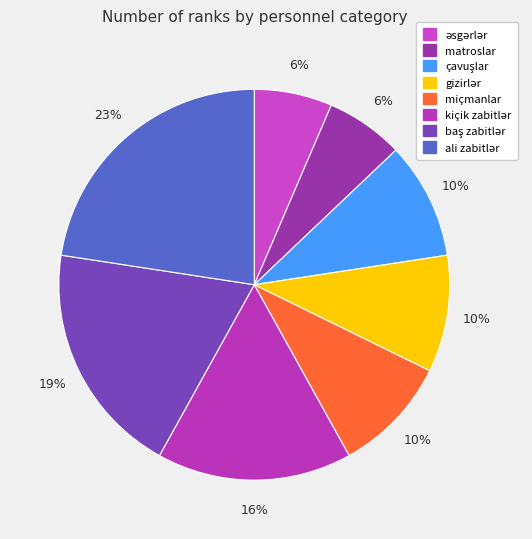

Does çavuşlar represent more than half of the total?

No